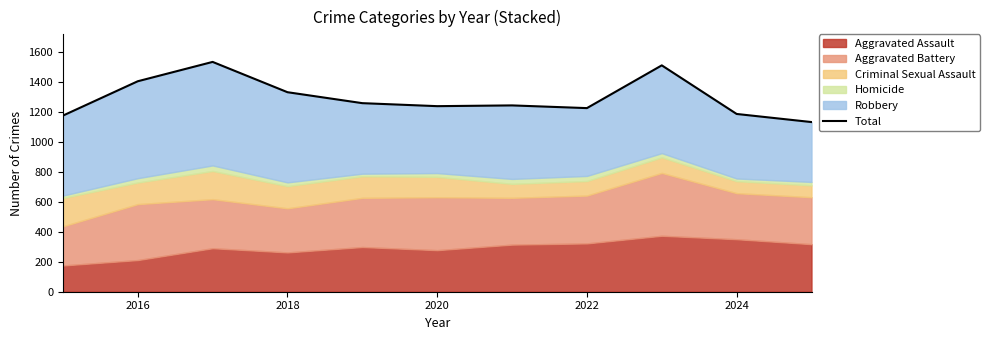

True or false: there are more than 1 points higher than both neighbors.

True